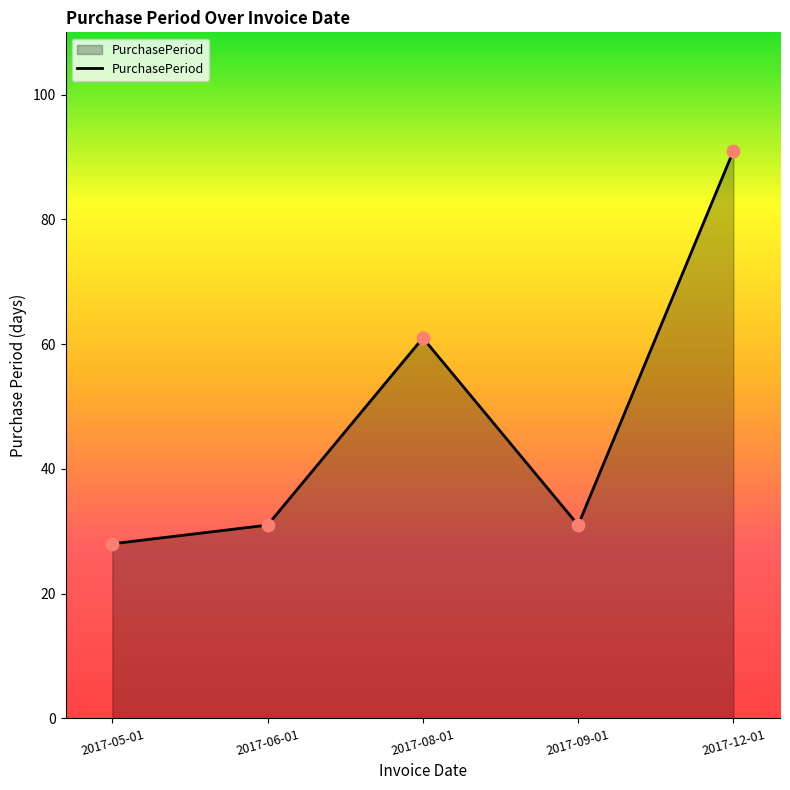

What is the change in value from 2017-06-01 to 2017-12-01?

+60